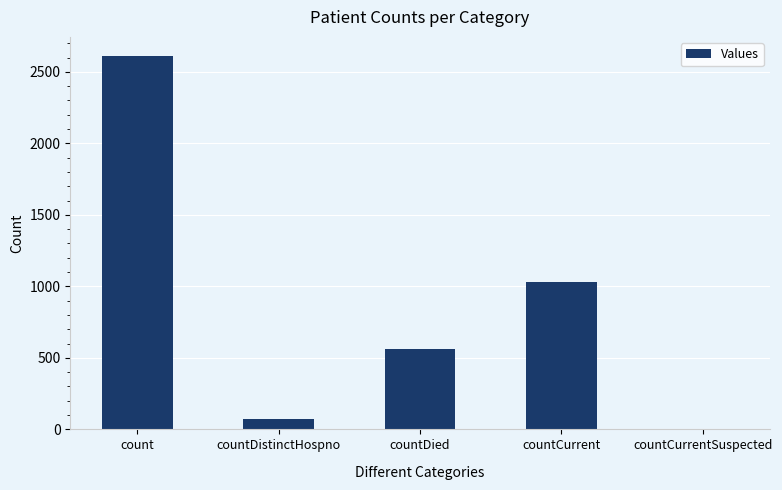

Are the bars horizontal?

No